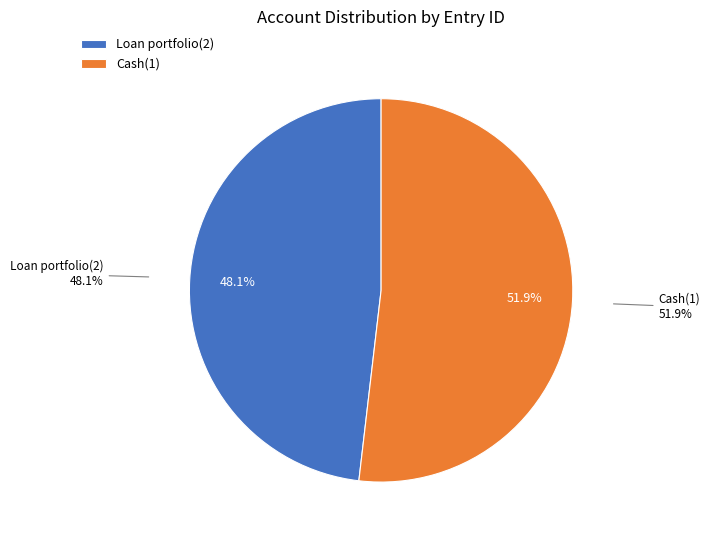

What percentage is the Cash(1) slice, to the nearest percent?

52%